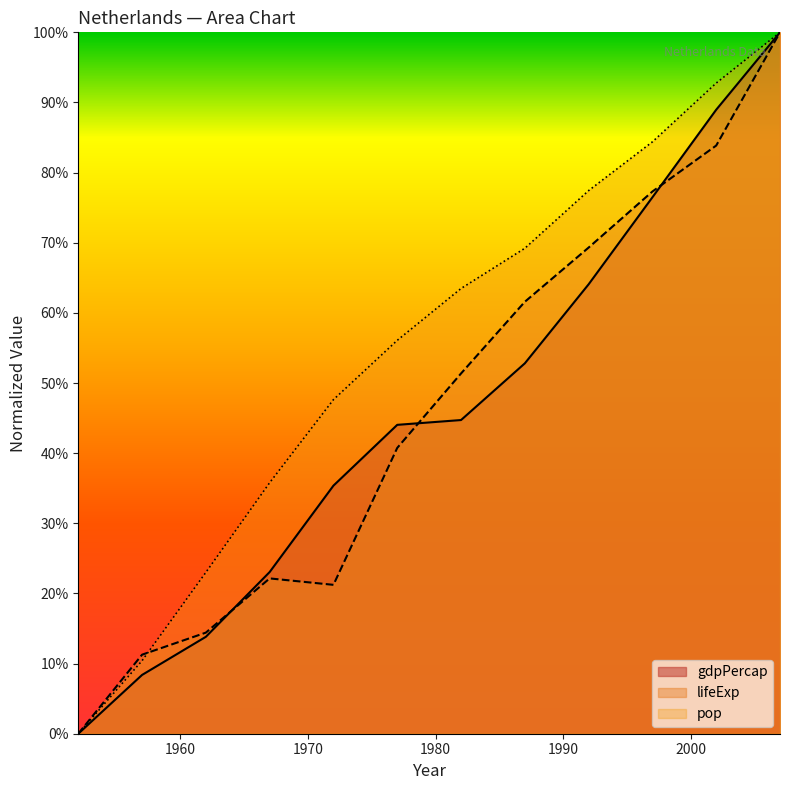

Which series ends up on top after the final intersection of gdpPercap and lifeExp?

gdpPercap